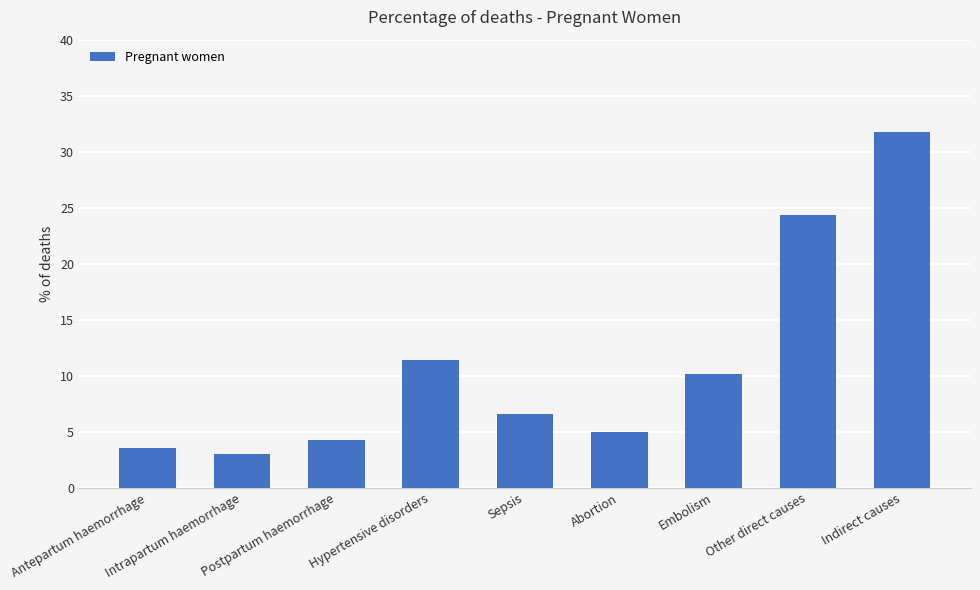

List the labels in order of value, largest first.

Indirect causes, Other direct causes, Hypertensive disorders, Embolism, Sepsis, Abortion, Postpartum haemorrhage, Antepartum haemorrhage, Intrapartum haemorrhage